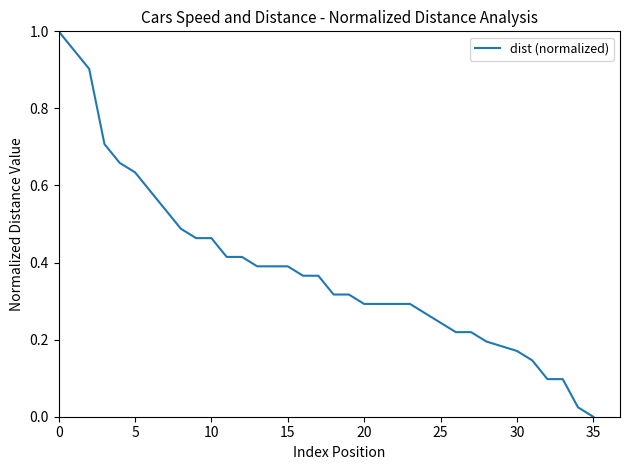

Reading left to right, extract all data points from this chart.

1.0	1.0	0.9	0.7	0.7	0.6	0.6	0.5	0.5	0.5	0.5	0.4	0.4	0.4	0.4	0.4	0.4	0.4	0.3	0.3	0.3	0.3	0.3	0.3	0.3	0.2	0.2	0.2	0.2	0.2	0.2	0.1	0.1	0.1	0.0	0.0